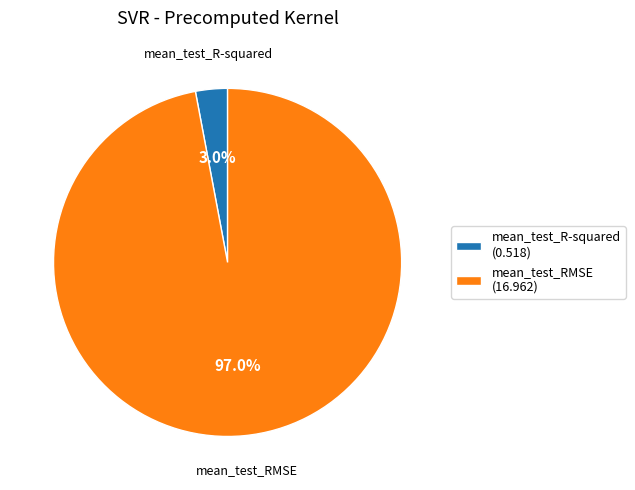

To the nearest percent, what percentage of the pie is mean_test_R-squared?

3%